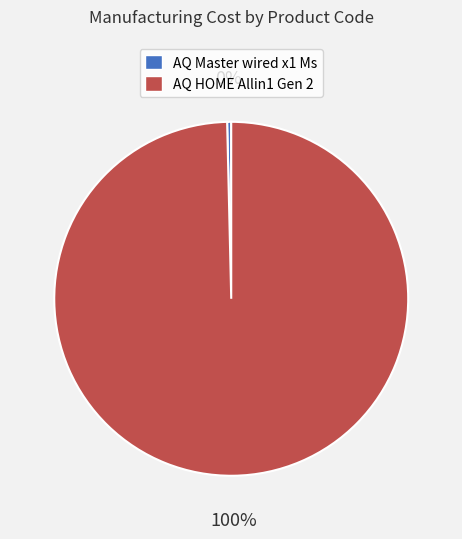

To the nearest percent, what percentage of the pie is AQ HOME Allin1 Gen 2?

100%